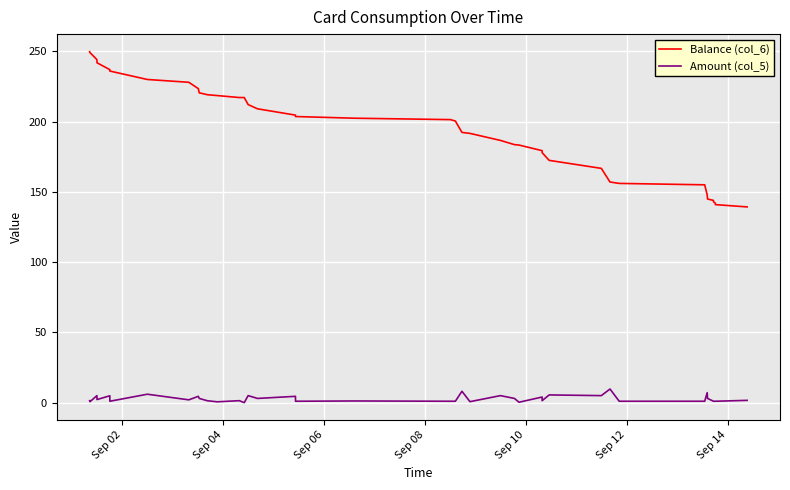

What is the maximum value for Balance (col_6)?

249.8